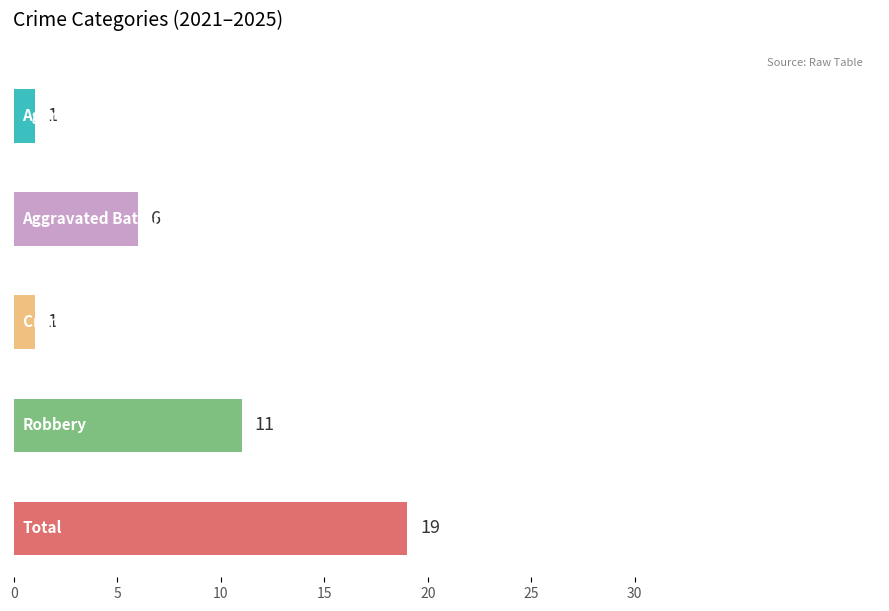

True or false: Total has a value of 4 at 2022.

False